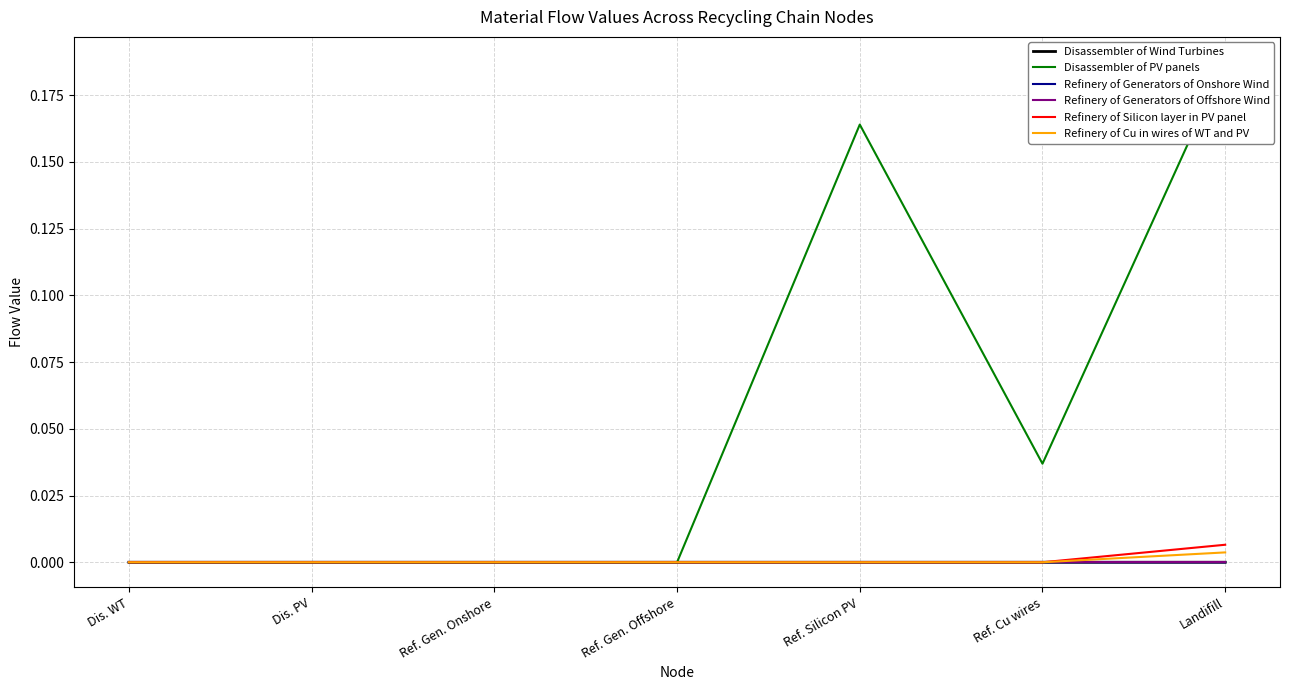

Which series changed the most between Ref. Gen. Onshore and Ref. Gen. Offshore?

Disassembler of Wind Turbines